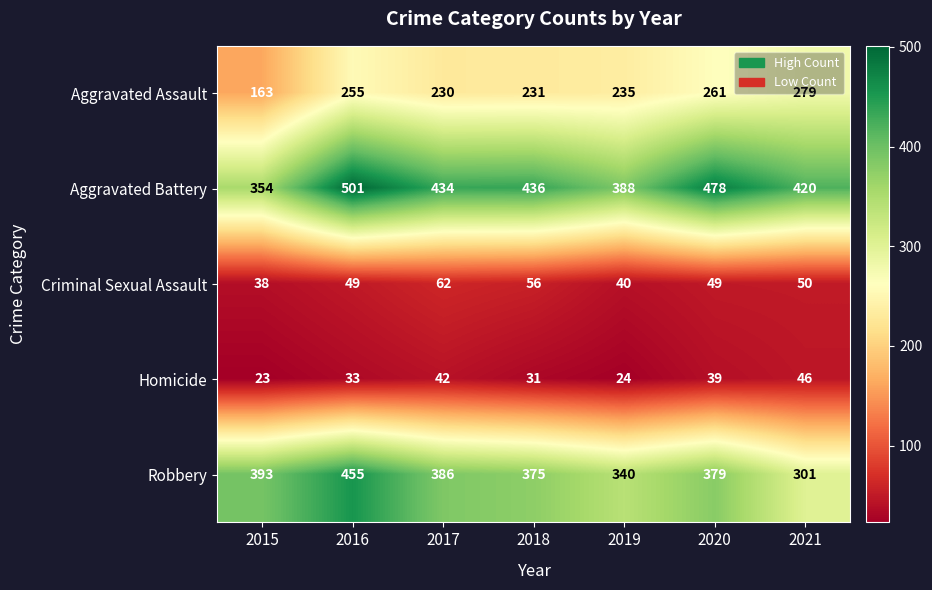

What is the smallest value displayed?

23